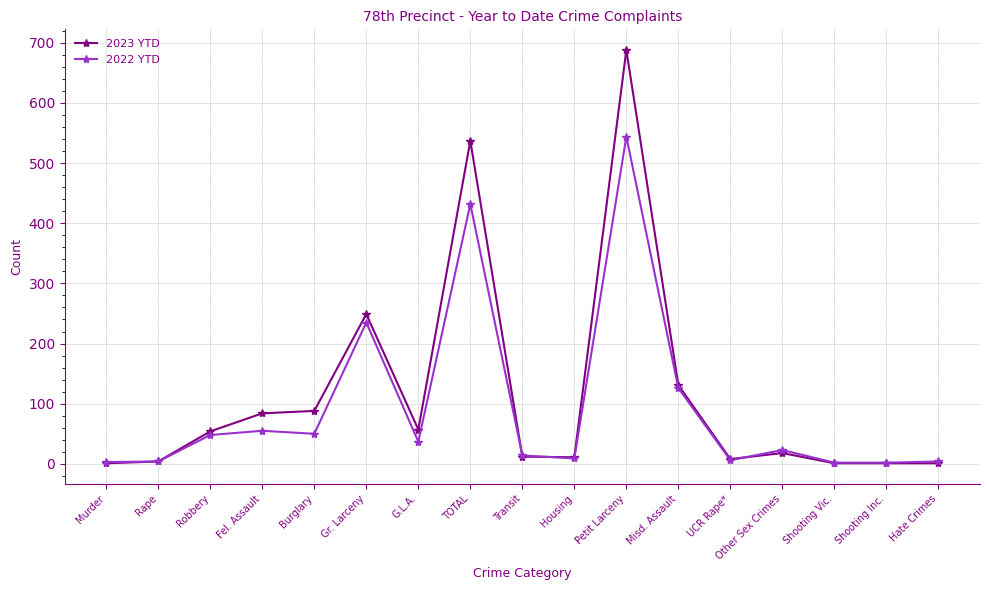

What is the spread (max minus min) of values at Petit Larceny?

144